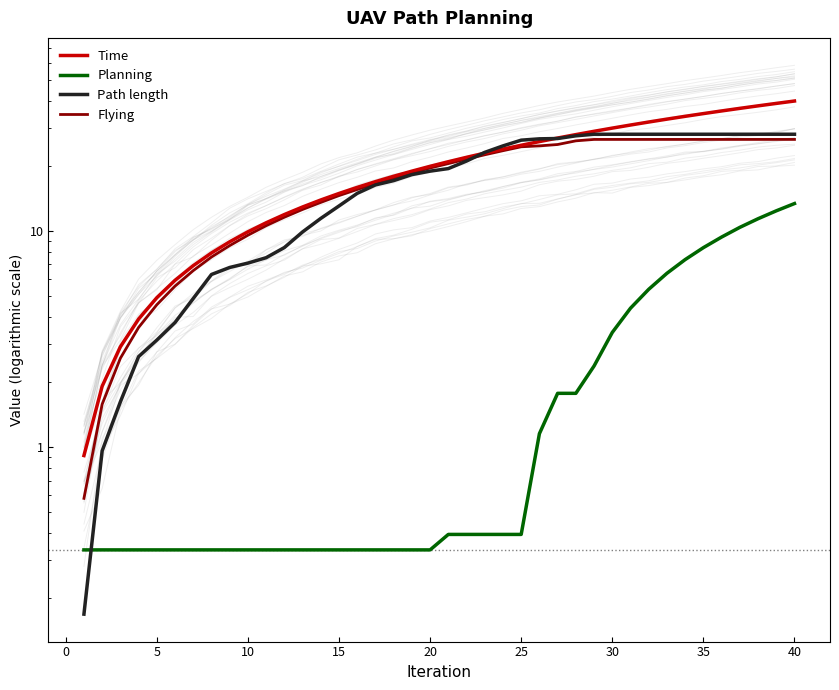

What is the difference between the maximum and second lowest values in the Planning series?

13.1